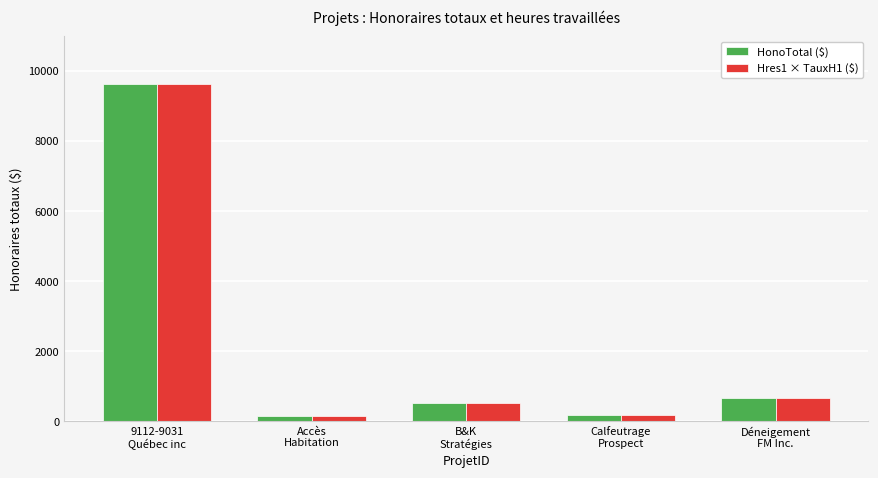

What is the sum of the HonoTotal ($) values at Déneigement
FM Inc. and 9112-9031
Québec inc?

10290